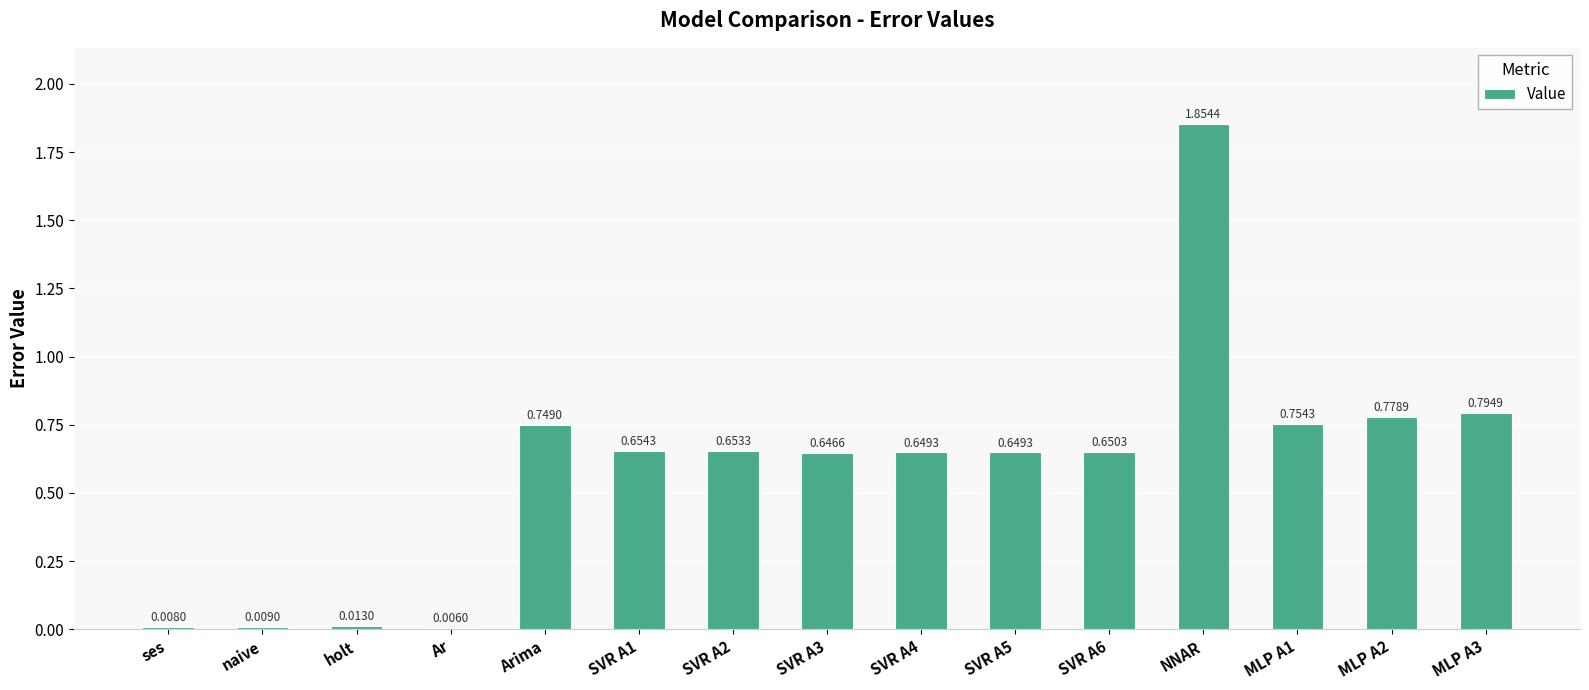

What is the change in value from ses to SVR A6?

+0.6